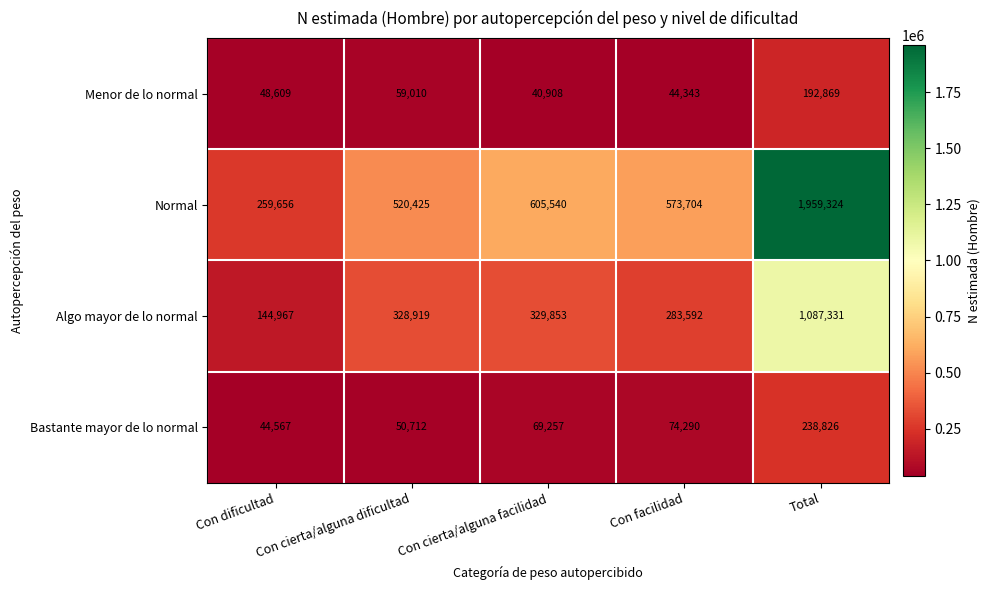

What is the difference between the Normal values at Con cierta/alguna dificultad and Con facilidad?

53279